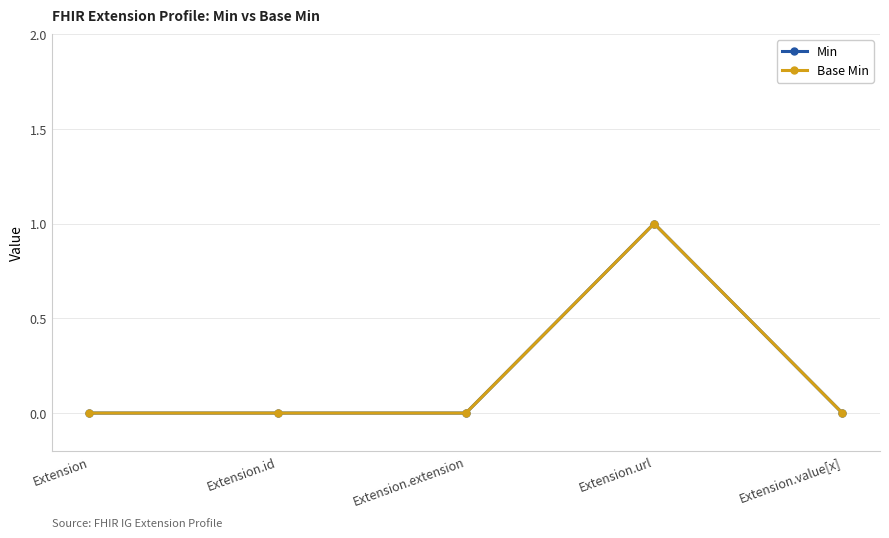

Does the chart have visible grid lines?

Yes